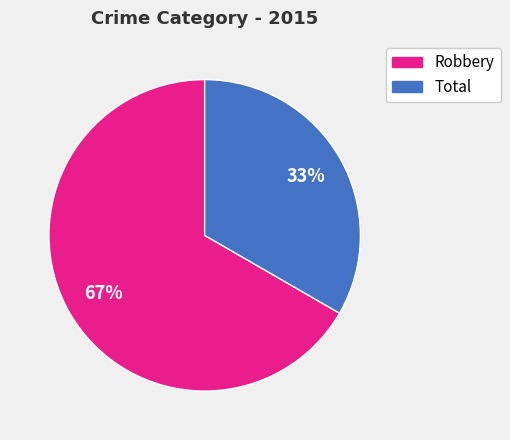

Approximately how many times larger is the value at Total compared to Robbery?

0.5